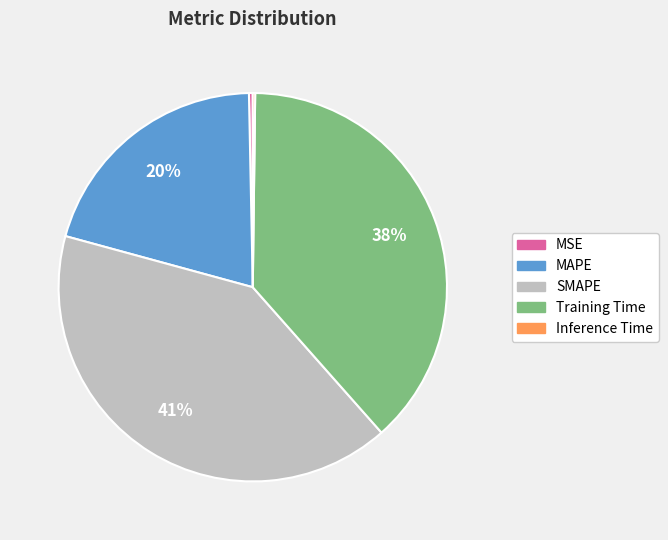

The MSE slice represents 0% of the pie. True or false?

True